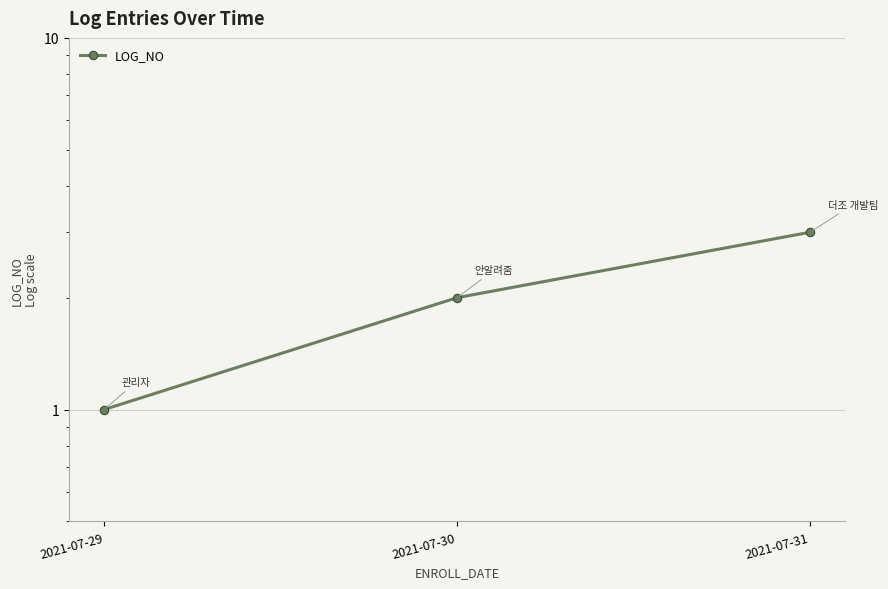

Reading left to right, list all the values displayed in this chart.

1	2	3